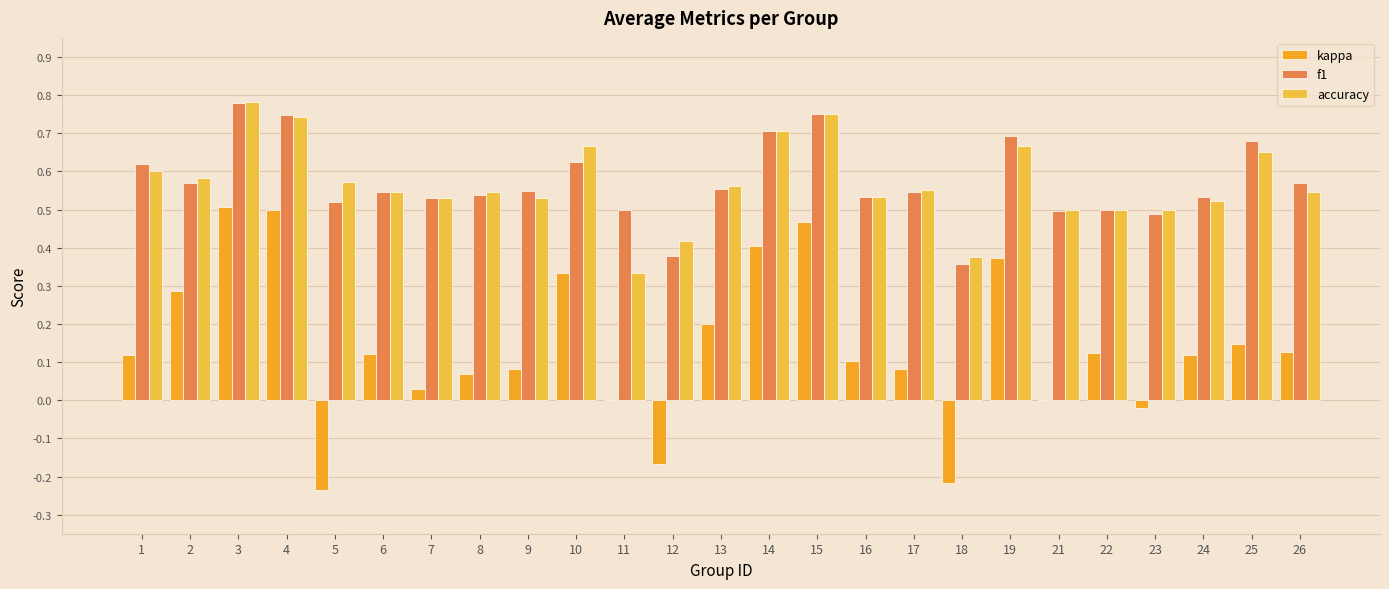

How many groups of bars are there?

25